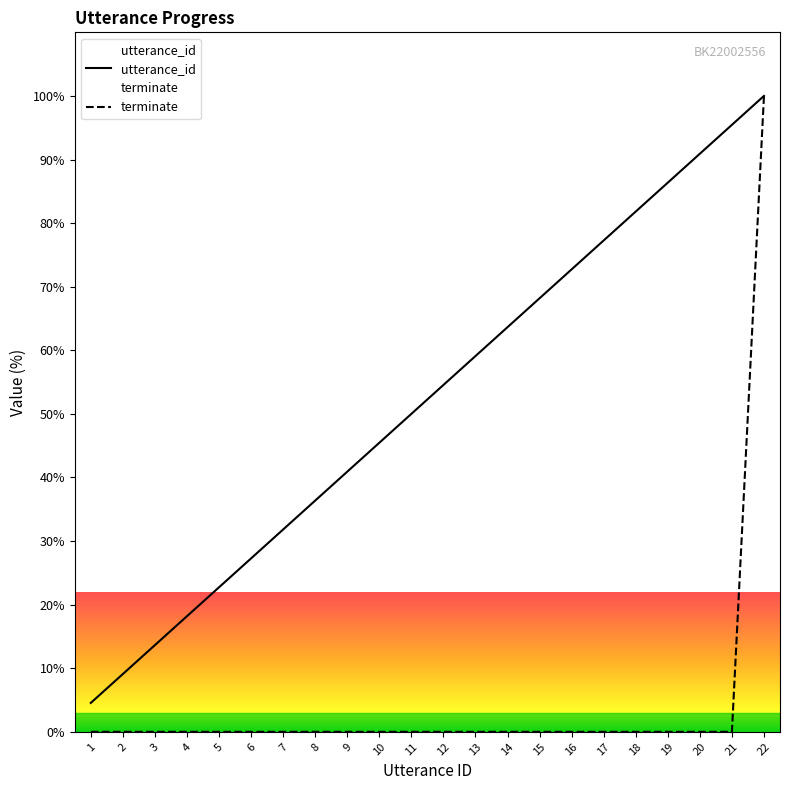

What are all the series names shown in the legend?

utterance_id, terminate